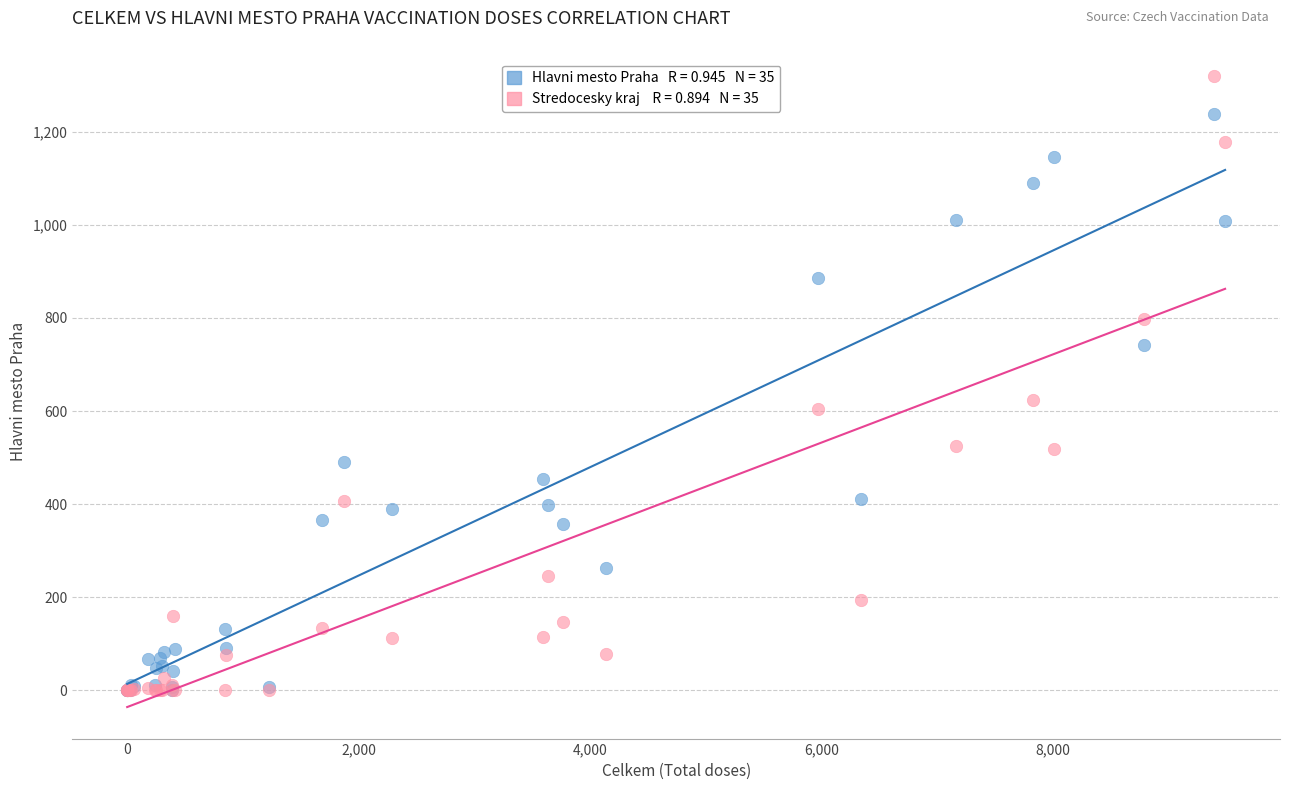

Across all series, what Y value is closest to 659?

624